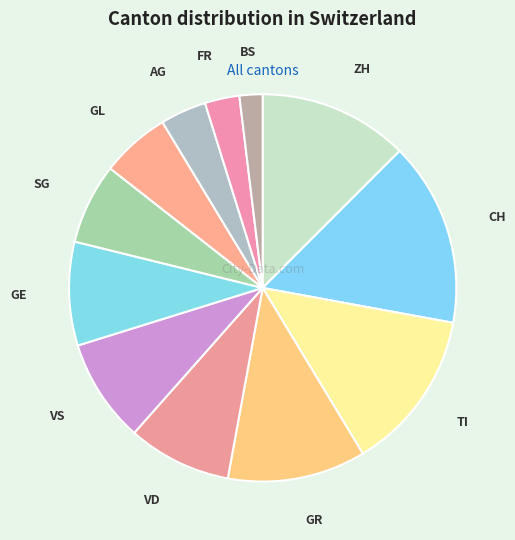

The VD slice represents 9% of the pie. True or false?

True